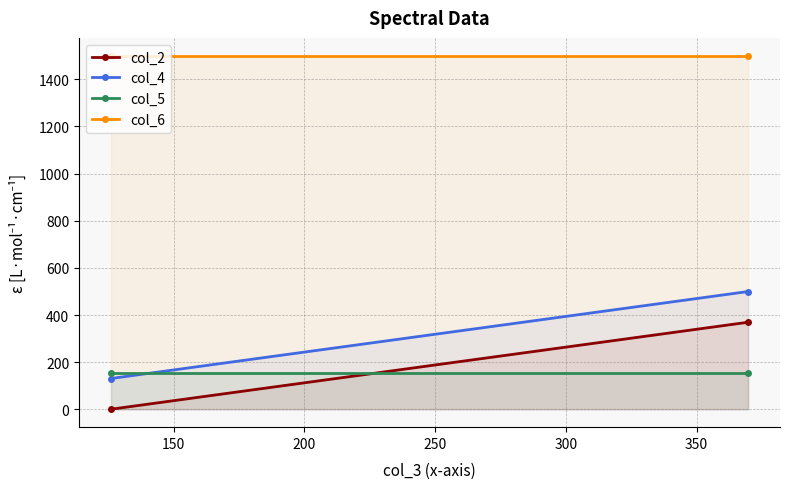

What is the lowest value of the col_4 series?

131.2